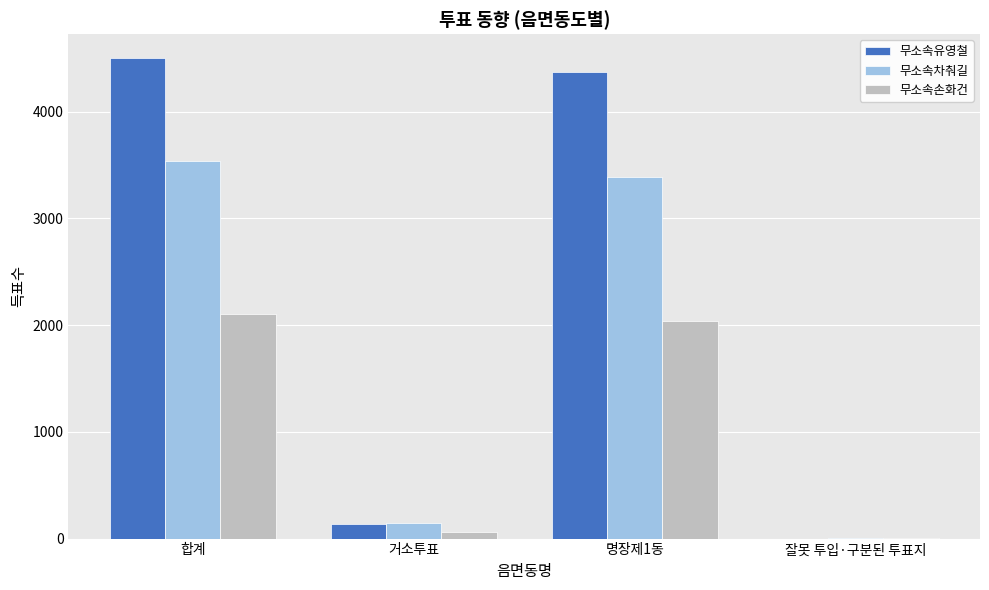

What is the greatest value displayed?

4502